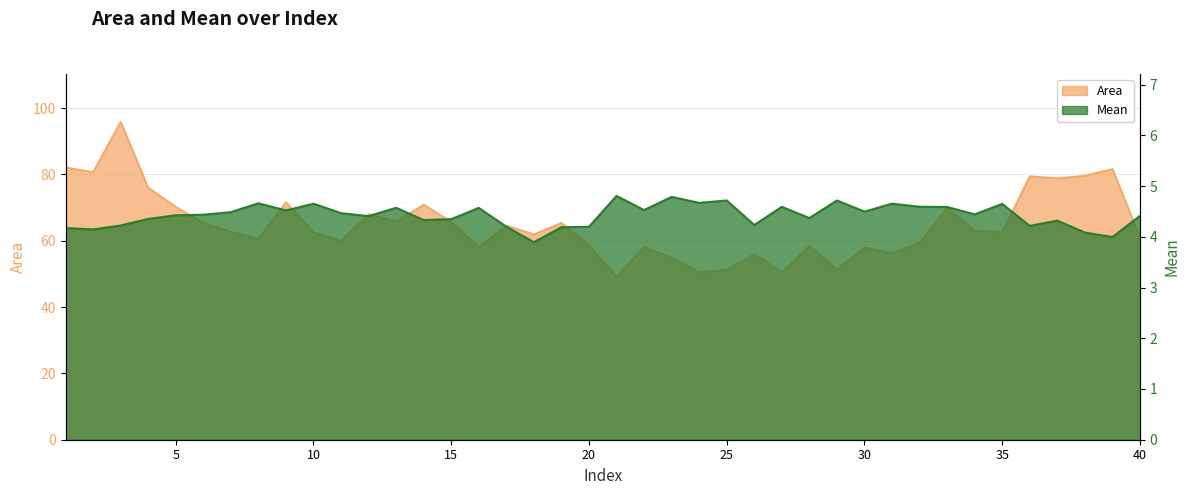

Is it true that Mean equals 1.3 at 17?

False